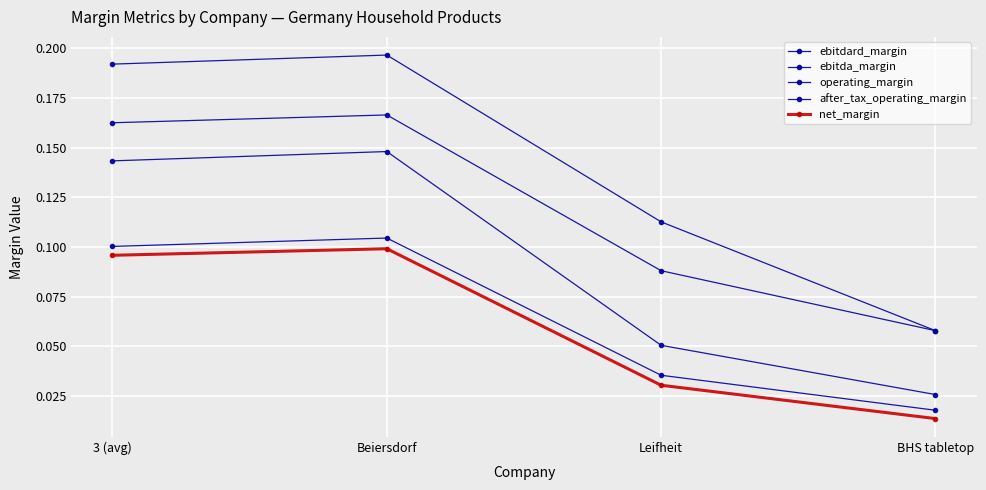

What is the difference between the maximum and minimum values in the ebitdard_margin series?

0.1